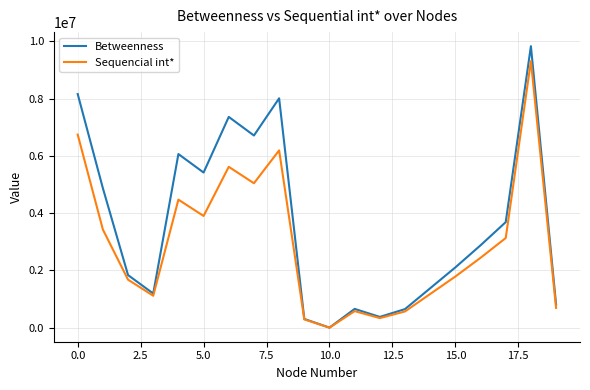

List the series in order of their overall mean, lowest first.

Sequencial int*, Betweenness